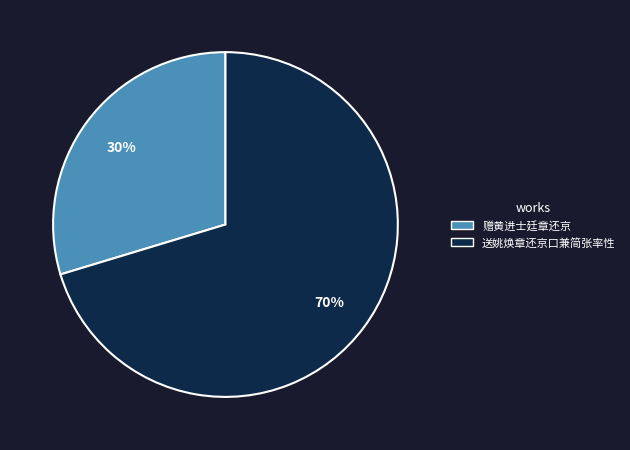

Is 送姚焕章还京口兼简张率性 the majority of the pie?

Yes